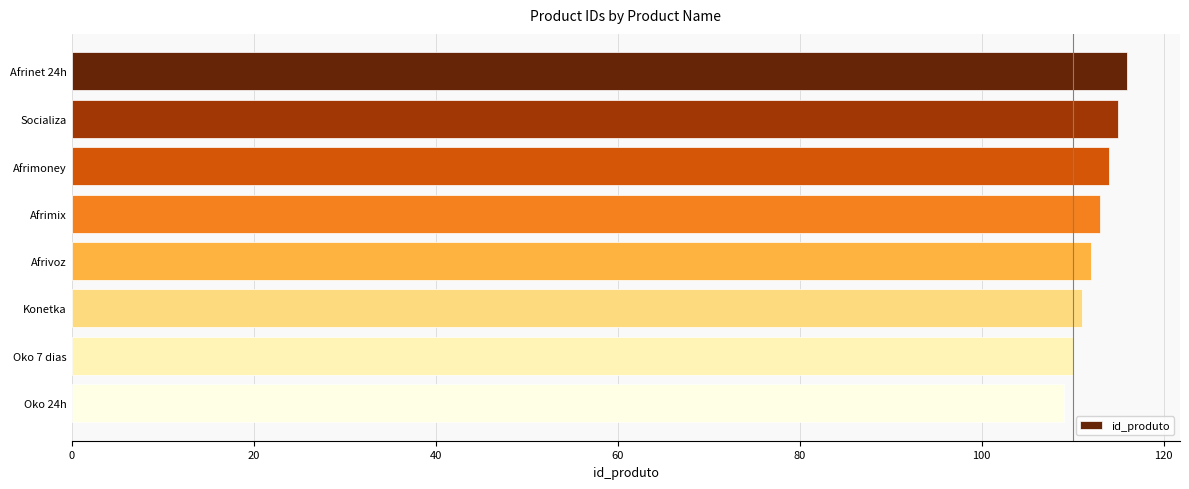

List the labels in order of value, smallest first.

Oko 24h, Oko 7 dias, Konetka, Afrivoz, Afrimix, Afrimoney, Socializa, Afrinet 24h